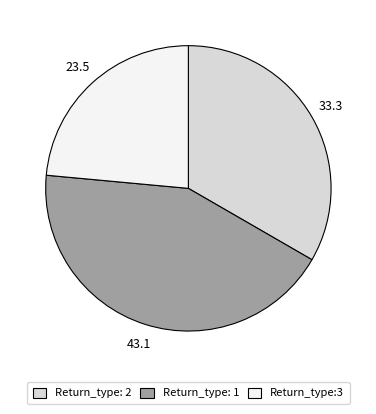

Is there any slice that represents more than half of the pie?

No